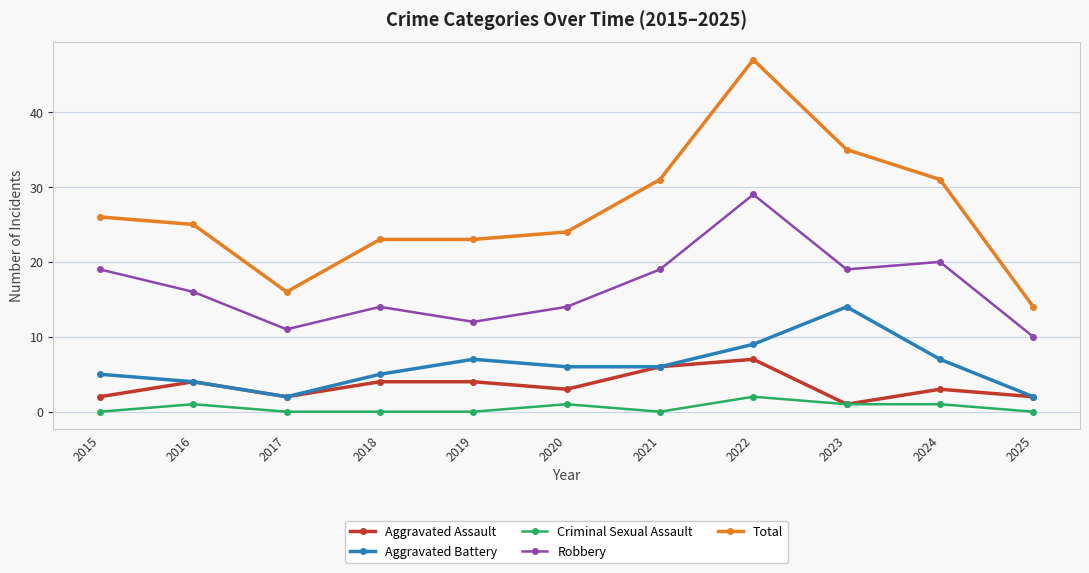

Where does the Aggravated Battery series first go above 6?

2019